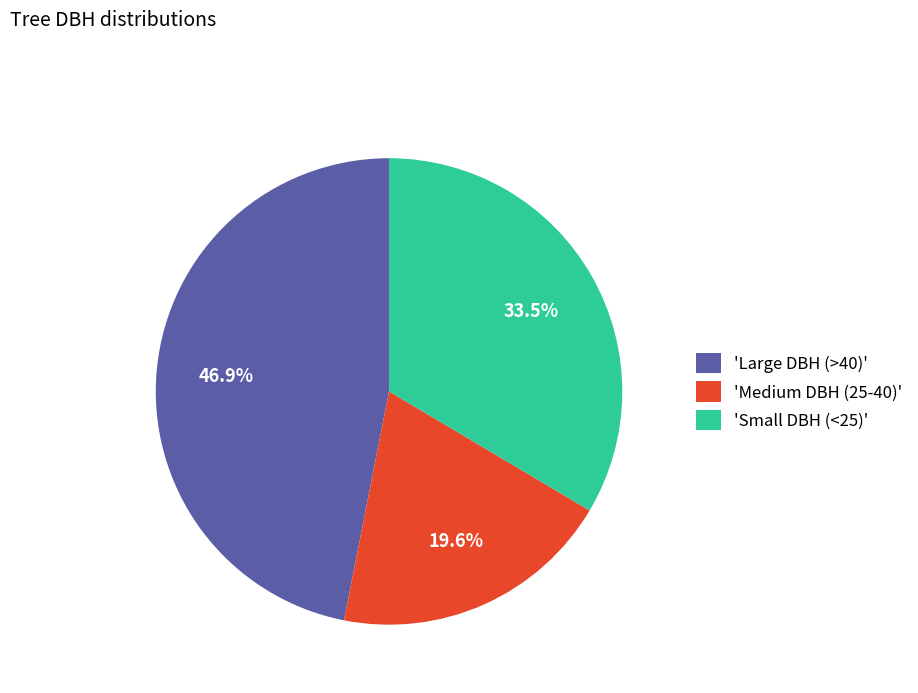

Is there any slice that represents more than half of the pie?

No